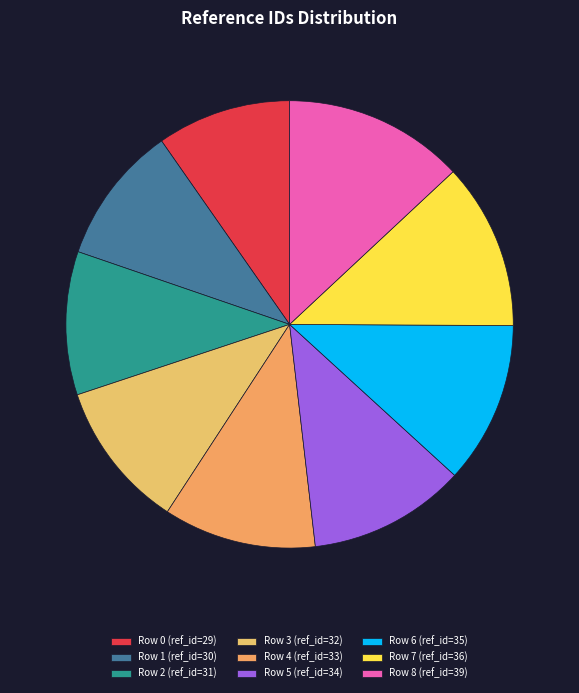

Count the number of slices in the pie.

9